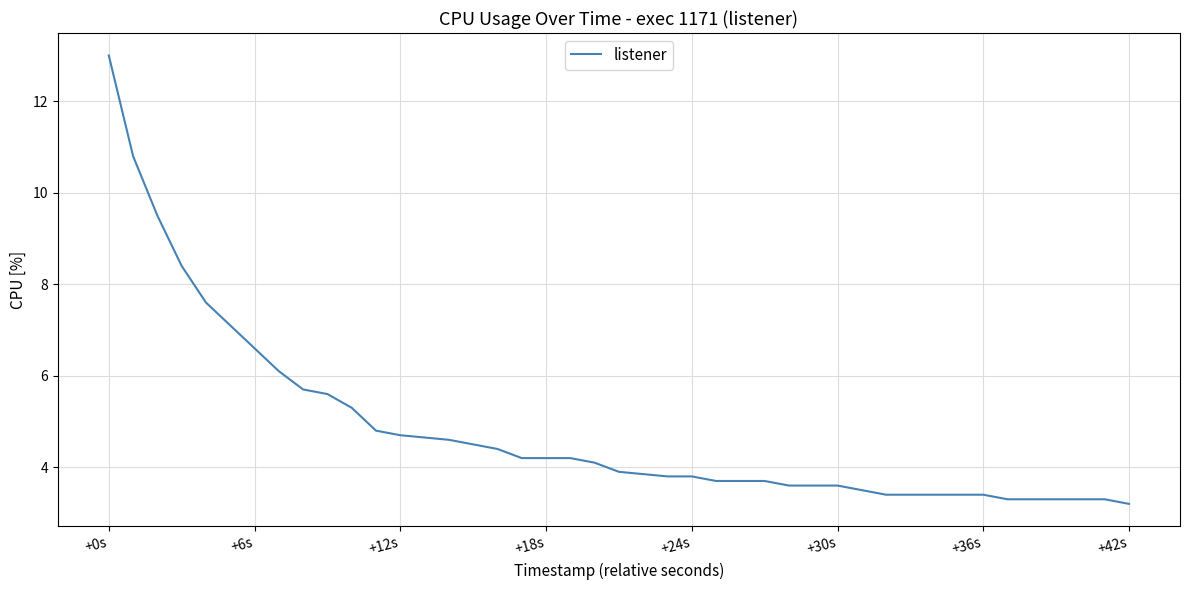

What is the maximum value shown in the chart?

13.0